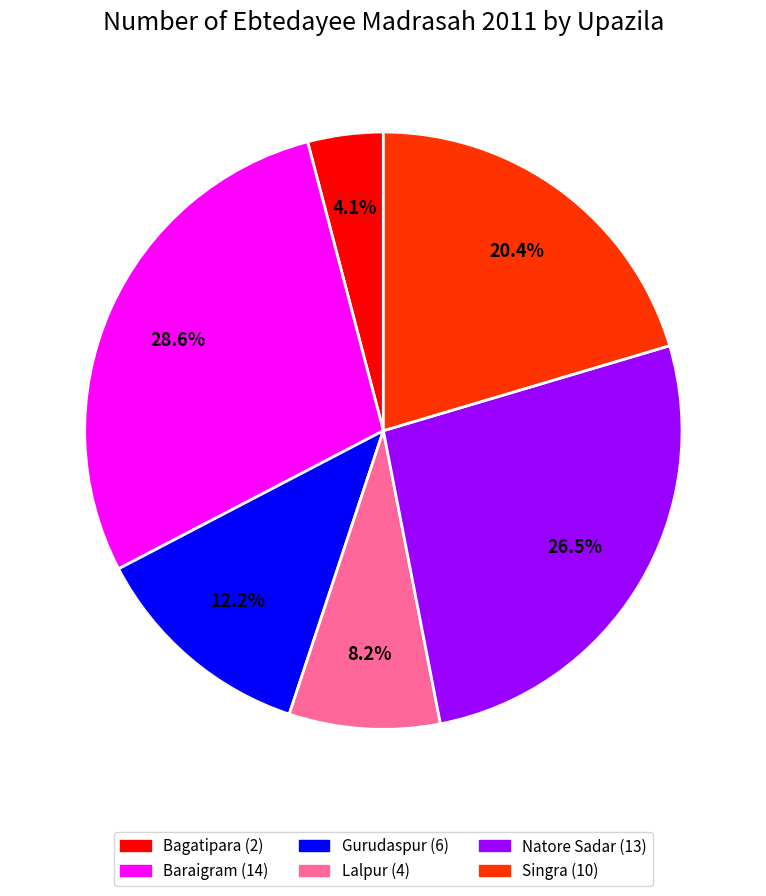

How many segments does this pie chart have?

6